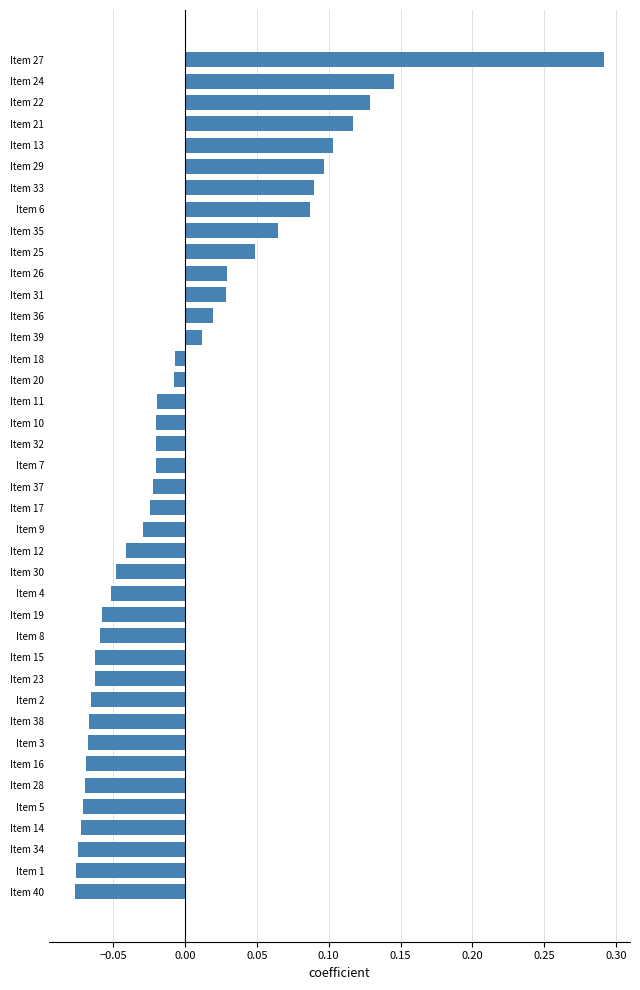

What is the difference between the maximum and minimum values?

0.4